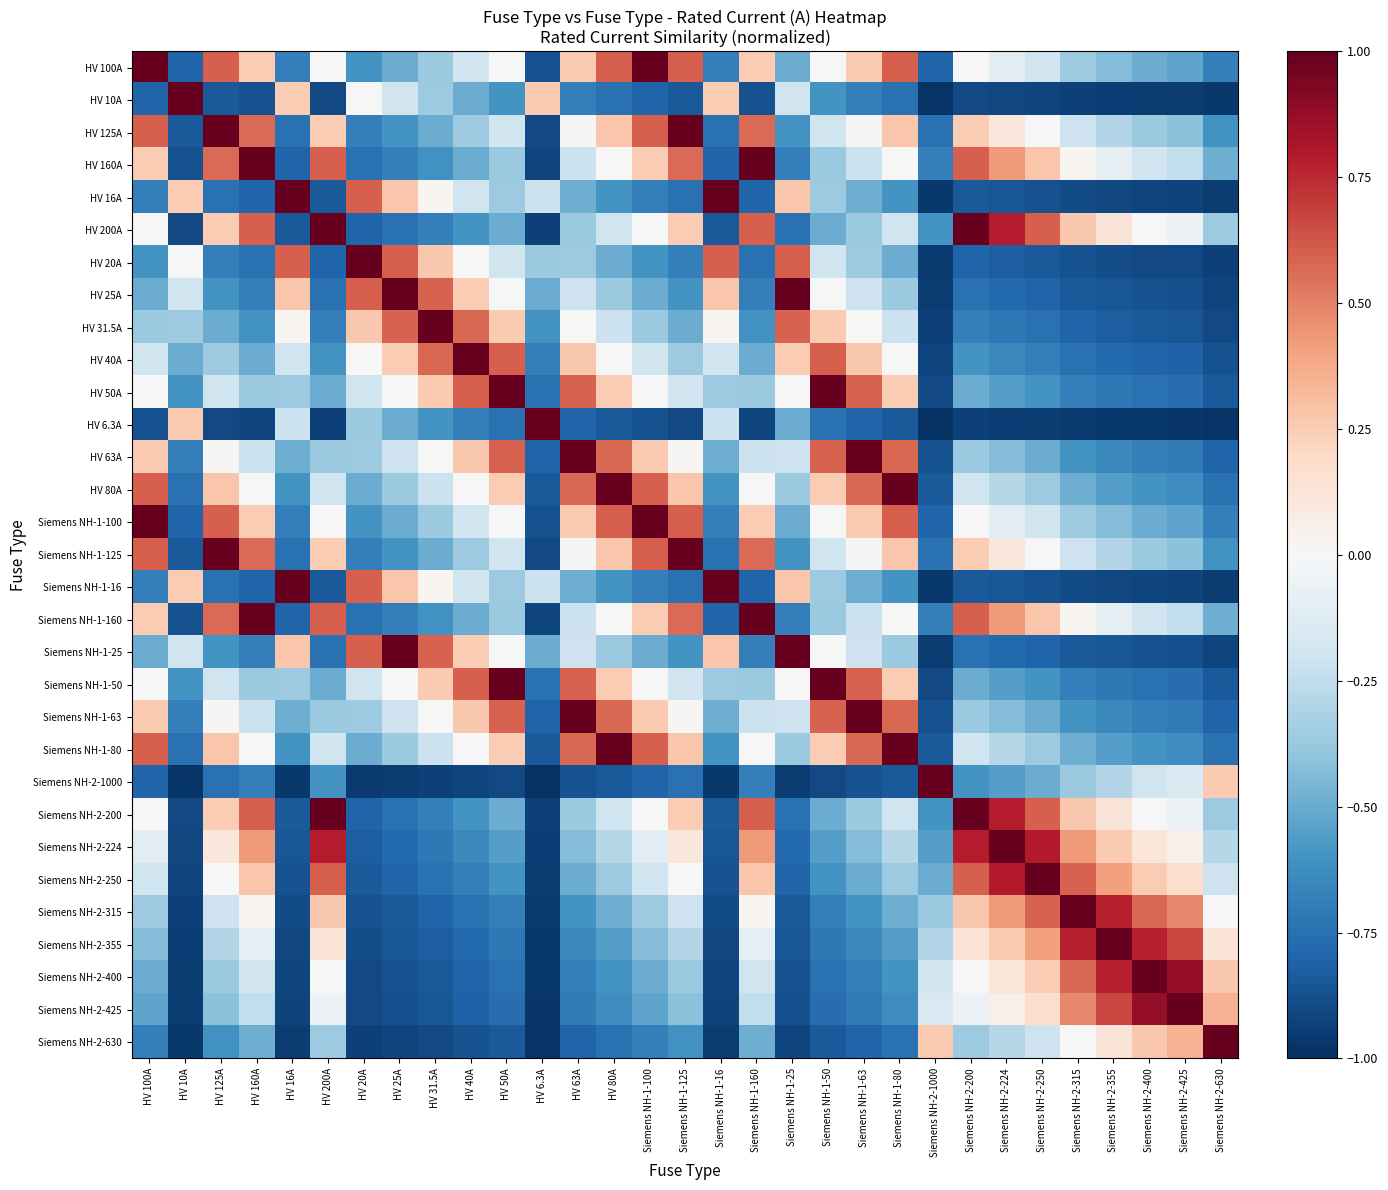

Reading right to left, transcribe all the data shown in this chart.

HV 100A: Siemens NH-2-630=-0.7	Siemens NH-2-425=-0.5	Siemens NH-2-400=-0.5	Siemens NH-2-355=-0.4	Siemens NH-2-315=-0.4	Siemens NH-2-250=-0.2	Siemens NH-2-224=-0.1	Siemens NH-2-200=0.0	Siemens NH-2-1000=-0.8	Siemens NH-1-80=0.6	Siemens NH-1-63=0.3	Siemens NH-1-50=0.0	Siemens NH-1-25=-0.5	Siemens NH-1-160=0.2	Siemens NH-1-16=-0.7	Siemens NH-1-125=0.6	Siemens NH-1-100=1.0	HV 80A=0.6	HV 63A=0.3	HV 6.3A=-0.9	HV 50A=0.0	HV 40A=-0.2	HV 31.5A=-0.4	HV 25A=-0.5	HV 20A=-0.6	HV 200A=0.0	HV 16A=-0.7	HV 160A=0.2	HV 125A=0.6	HV 10A=-0.8	HV 100A=1.0
HV 10A: Siemens NH-2-630=-1.0	Siemens NH-2-425=-1.0	Siemens NH-2-400=-0.9	Siemens NH-2-355=-0.9	Siemens NH-2-315=-0.9	Siemens NH-2-250=-0.9	Siemens NH-2-224=-0.9	Siemens NH-2-200=-0.9	Siemens NH-2-1000=-1.0	Siemens NH-1-80=-0.8	Siemens NH-1-63=-0.7	Siemens NH-1-50=-0.6	Siemens NH-1-25=-0.2	Siemens NH-1-160=-0.9	Siemens NH-1-16=0.2	Siemens NH-1-125=-0.8	Siemens NH-1-100=-0.8	HV 80A=-0.8	HV 63A=-0.7	HV 6.3A=0.3	HV 50A=-0.6	HV 40A=-0.5	HV 31.5A=-0.4	HV 25A=-0.2	HV 20A=0.0	HV 200A=-0.9	HV 16A=0.2	HV 160A=-0.9	HV 125A=-0.8	HV 10A=1.0	HV 100A=-0.8
HV 125A: Siemens NH-2-630=-0.6	Siemens NH-2-425=-0.4	Siemens NH-2-400=-0.4	Siemens NH-2-355=-0.3	Siemens NH-2-315=-0.2	Siemens NH-2-250=0.0	Siemens NH-2-224=0.1	Siemens NH-2-200=0.2	Siemens NH-2-1000=-0.8	Siemens NH-1-80=0.3	Siemens NH-1-63=0.0	Siemens NH-1-50=-0.2	Siemens NH-1-25=-0.6	Siemens NH-1-160=0.6	Siemens NH-1-16=-0.7	Siemens NH-1-125=1.0	Siemens NH-1-100=0.6	HV 80A=0.3	HV 63A=0.0	HV 6.3A=-0.9	HV 50A=-0.2	HV 40A=-0.4	HV 31.5A=-0.5	HV 25A=-0.6	HV 20A=-0.7	HV 200A=0.2	HV 16A=-0.7	HV 160A=0.6	HV 125A=1.0	HV 10A=-0.8	HV 100A=0.6
HV 160A: Siemens NH-2-630=-0.5	Siemens NH-2-425=-0.2	Siemens NH-2-400=-0.2	Siemens NH-2-355=-0.1	Siemens NH-2-315=0.0	Siemens NH-2-250=0.3	Siemens NH-2-224=0.4	Siemens NH-2-200=0.6	Siemens NH-2-1000=-0.7	Siemens NH-1-80=0.0	Siemens NH-1-63=-0.2	Siemens NH-1-50=-0.4	Siemens NH-1-25=-0.7	Siemens NH-1-160=1.0	Siemens NH-1-16=-0.8	Siemens NH-1-125=0.6	Siemens NH-1-100=0.2	HV 80A=0.0	HV 63A=-0.2	HV 6.3A=-0.9	HV 50A=-0.4	HV 40A=-0.5	HV 31.5A=-0.6	HV 25A=-0.7	HV 20A=-0.8	HV 200A=0.6	HV 16A=-0.8	HV 160A=1.0	HV 125A=0.6	HV 10A=-0.9	HV 100A=0.2
HV 16A: Siemens NH-2-630=-0.9	Siemens NH-2-425=-0.9	Siemens NH-2-400=-0.9	Siemens NH-2-355=-0.9	Siemens NH-2-315=-0.9	Siemens NH-2-250=-0.9	Siemens NH-2-224=-0.9	Siemens NH-2-200=-0.8	Siemens NH-2-1000=-1.0	Siemens NH-1-80=-0.6	Siemens NH-1-63=-0.5	Siemens NH-1-50=-0.4	Siemens NH-1-25=0.3	Siemens NH-1-160=-0.8	Siemens NH-1-16=1.0	Siemens NH-1-125=-0.7	Siemens NH-1-100=-0.7	HV 80A=-0.6	HV 63A=-0.5	HV 6.3A=-0.2	HV 50A=-0.4	HV 40A=-0.2	HV 31.5A=0.0	HV 25A=0.3	HV 20A=0.6	HV 200A=-0.8	HV 16A=1.0	HV 160A=-0.8	HV 125A=-0.7	HV 10A=0.2	HV 100A=-0.7
HV 200A: Siemens NH-2-630=-0.4	Siemens NH-2-425=-0.1	Siemens NH-2-400=0.0	Siemens NH-2-355=0.1	Siemens NH-2-315=0.3	Siemens NH-2-250=0.6	Siemens NH-2-224=0.8	Siemens NH-2-200=1.0	Siemens NH-2-1000=-0.6	Siemens NH-1-80=-0.2	Siemens NH-1-63=-0.4	Siemens NH-1-50=-0.5	Siemens NH-1-25=-0.8	Siemens NH-1-160=0.6	Siemens NH-1-16=-0.8	Siemens NH-1-125=0.2	Siemens NH-1-100=0.0	HV 80A=-0.2	HV 63A=-0.4	HV 6.3A=-0.9	HV 50A=-0.5	HV 40A=-0.6	HV 31.5A=-0.7	HV 25A=-0.8	HV 20A=-0.8	HV 200A=1.0	HV 16A=-0.8	HV 160A=0.6	HV 125A=0.2	HV 10A=-0.9	HV 100A=0.0
HV 20A: Siemens NH-2-630=-0.9	Siemens NH-2-425=-0.9	Siemens NH-2-400=-0.9	Siemens NH-2-355=-0.9	Siemens NH-2-315=-0.9	Siemens NH-2-250=-0.8	Siemens NH-2-224=-0.8	Siemens NH-2-200=-0.8	Siemens NH-2-1000=-1.0	Siemens NH-1-80=-0.5	Siemens NH-1-63=-0.4	Siemens NH-1-50=-0.2	Siemens NH-1-25=0.6	Siemens NH-1-160=-0.8	Siemens NH-1-16=0.6	Siemens NH-1-125=-0.7	Siemens NH-1-100=-0.6	HV 80A=-0.5	HV 63A=-0.4	HV 6.3A=-0.4	HV 50A=-0.2	HV 40A=0.0	HV 31.5A=0.3	HV 25A=0.6	HV 20A=1.0	HV 200A=-0.8	HV 16A=0.6	HV 160A=-0.8	HV 125A=-0.7	HV 10A=0.0	HV 100A=-0.6
HV 25A: Siemens NH-2-630=-0.9	Siemens NH-2-425=-0.9	Siemens NH-2-400=-0.9	Siemens NH-2-355=-0.9	Siemens NH-2-315=-0.8	Siemens NH-2-250=-0.8	Siemens NH-2-224=-0.8	Siemens NH-2-200=-0.8	Siemens NH-2-1000=-0.9	Siemens NH-1-80=-0.4	Siemens NH-1-63=-0.2	Siemens NH-1-50=0.0	Siemens NH-1-25=1.0	Siemens NH-1-160=-0.7	Siemens NH-1-16=0.3	Siemens NH-1-125=-0.6	Siemens NH-1-100=-0.5	HV 80A=-0.4	HV 63A=-0.2	HV 6.3A=-0.5	HV 50A=0.0	HV 40A=0.2	HV 31.5A=0.6	HV 25A=1.0	HV 20A=0.6	HV 200A=-0.8	HV 16A=0.3	HV 160A=-0.7	HV 125A=-0.6	HV 10A=-0.2	HV 100A=-0.5
HV 31.5A: Siemens NH-2-630=-0.9	Siemens NH-2-425=-0.9	Siemens NH-2-400=-0.8	Siemens NH-2-355=-0.8	Siemens NH-2-315=-0.8	Siemens NH-2-250=-0.7	Siemens NH-2-224=-0.7	Siemens NH-2-200=-0.7	Siemens NH-2-1000=-0.9	Siemens NH-1-80=-0.2	Siemens NH-1-63=0.0	Siemens NH-1-50=0.3	Siemens NH-1-25=0.6	Siemens NH-1-160=-0.6	Siemens NH-1-16=0.0	Siemens NH-1-125=-0.5	Siemens NH-1-100=-0.4	HV 80A=-0.2	HV 63A=0.0	HV 6.3A=-0.6	HV 50A=0.3	HV 40A=0.6	HV 31.5A=1.0	HV 25A=0.6	HV 20A=0.3	HV 200A=-0.7	HV 16A=0.0	HV 160A=-0.6	HV 125A=-0.5	HV 10A=-0.4	HV 100A=-0.4
HV 40A: Siemens NH-2-630=-0.9	Siemens NH-2-425=-0.8	Siemens NH-2-400=-0.8	Siemens NH-2-355=-0.8	Siemens NH-2-315=-0.7	Siemens NH-2-250=-0.7	Siemens NH-2-224=-0.6	Siemens NH-2-200=-0.6	Siemens NH-2-1000=-0.9	Siemens NH-1-80=0.0	Siemens NH-1-63=0.3	Siemens NH-1-50=0.6	Siemens NH-1-25=0.2	Siemens NH-1-160=-0.5	Siemens NH-1-16=-0.2	Siemens NH-1-125=-0.4	Siemens NH-1-100=-0.2	HV 80A=0.0	HV 63A=0.3	HV 6.3A=-0.7	HV 50A=0.6	HV 40A=1.0	HV 31.5A=0.6	HV 25A=0.2	HV 20A=0.0	HV 200A=-0.6	HV 16A=-0.2	HV 160A=-0.5	HV 125A=-0.4	HV 10A=-0.5	HV 100A=-0.2
HV 50A: Siemens NH-2-630=-0.8	Siemens NH-2-425=-0.8	Siemens NH-2-400=-0.8	Siemens NH-2-355=-0.7	Siemens NH-2-315=-0.7	Siemens NH-2-250=-0.6	Siemens NH-2-224=-0.6	Siemens NH-2-200=-0.5	Siemens NH-2-1000=-0.9	Siemens NH-1-80=0.2	Siemens NH-1-63=0.6	Siemens NH-1-50=1.0	Siemens NH-1-25=0.0	Siemens NH-1-160=-0.4	Siemens NH-1-16=-0.4	Siemens NH-1-125=-0.2	Siemens NH-1-100=0.0	HV 80A=0.2	HV 63A=0.6	HV 6.3A=-0.7	HV 50A=1.0	HV 40A=0.6	HV 31.5A=0.3	HV 25A=0.0	HV 20A=-0.2	HV 200A=-0.5	HV 16A=-0.4	HV 160A=-0.4	HV 125A=-0.2	HV 10A=-0.6	HV 100A=0.0
HV 6.3A: Siemens NH-2-630=-1.0	Siemens NH-2-425=-1.0	Siemens NH-2-400=-1.0	Siemens NH-2-355=-1.0	Siemens NH-2-315=-1.0	Siemens NH-2-250=-0.9	Siemens NH-2-224=-0.9	Siemens NH-2-200=-0.9	Siemens NH-2-1000=-1.0	Siemens NH-1-80=-0.8	Siemens NH-1-63=-0.8	Siemens NH-1-50=-0.7	Siemens NH-1-25=-0.5	Siemens NH-1-160=-0.9	Siemens NH-1-16=-0.2	Siemens NH-1-125=-0.9	Siemens NH-1-100=-0.9	HV 80A=-0.8	HV 63A=-0.8	HV 6.3A=1.0	HV 50A=-0.7	HV 40A=-0.7	HV 31.5A=-0.6	HV 25A=-0.5	HV 20A=-0.4	HV 200A=-0.9	HV 16A=-0.2	HV 160A=-0.9	HV 125A=-0.9	HV 10A=0.3	HV 100A=-0.9
HV 63A: Siemens NH-2-630=-0.8	Siemens NH-2-425=-0.7	Siemens NH-2-400=-0.7	Siemens NH-2-355=-0.6	Siemens NH-2-315=-0.6	Siemens NH-2-250=-0.5	Siemens NH-2-224=-0.4	Siemens NH-2-200=-0.4	Siemens NH-2-1000=-0.9	Siemens NH-1-80=0.6	Siemens NH-1-63=1.0	Siemens NH-1-50=0.6	Siemens NH-1-25=-0.2	Siemens NH-1-160=-0.2	Siemens NH-1-16=-0.5	Siemens NH-1-125=0.0	Siemens NH-1-100=0.3	HV 80A=0.6	HV 63A=1.0	HV 6.3A=-0.8	HV 50A=0.6	HV 40A=0.3	HV 31.5A=0.0	HV 25A=-0.2	HV 20A=-0.4	HV 200A=-0.4	HV 16A=-0.5	HV 160A=-0.2	HV 125A=0.0	HV 10A=-0.7	HV 100A=0.3
HV 80A: Siemens NH-2-630=-0.7	Siemens NH-2-425=-0.6	Siemens NH-2-400=-0.6	Siemens NH-2-355=-0.5	Siemens NH-2-315=-0.5	Siemens NH-2-250=-0.4	Siemens NH-2-224=-0.3	Siemens NH-2-200=-0.2	Siemens NH-2-1000=-0.8	Siemens NH-1-80=1.0	Siemens NH-1-63=0.6	Siemens NH-1-50=0.2	Siemens NH-1-25=-0.4	Siemens NH-1-160=0.0	Siemens NH-1-16=-0.6	Siemens NH-1-125=0.3	Siemens NH-1-100=0.6	HV 80A=1.0	HV 63A=0.6	HV 6.3A=-0.8	HV 50A=0.2	HV 40A=0.0	HV 31.5A=-0.2	HV 25A=-0.4	HV 20A=-0.5	HV 200A=-0.2	HV 16A=-0.6	HV 160A=0.0	HV 125A=0.3	HV 10A=-0.8	HV 100A=0.6
Siemens NH-1-100: Siemens NH-2-630=-0.7	Siemens NH-2-425=-0.5	Siemens NH-2-400=-0.5	Siemens NH-2-355=-0.4	Siemens NH-2-315=-0.4	Siemens NH-2-250=-0.2	Siemens NH-2-224=-0.1	Siemens NH-2-200=0.0	Siemens NH-2-1000=-0.8	Siemens NH-1-80=0.6	Siemens NH-1-63=0.3	Siemens NH-1-50=0.0	Siemens NH-1-25=-0.5	Siemens NH-1-160=0.2	Siemens NH-1-16=-0.7	Siemens NH-1-125=0.6	Siemens NH-1-100=1.0	HV 80A=0.6	HV 63A=0.3	HV 6.3A=-0.9	HV 50A=0.0	HV 40A=-0.2	HV 31.5A=-0.4	HV 25A=-0.5	HV 20A=-0.6	HV 200A=0.0	HV 16A=-0.7	HV 160A=0.2	HV 125A=0.6	HV 10A=-0.8	HV 100A=1.0
Siemens NH-1-125: Siemens NH-2-630=-0.6	Siemens NH-2-425=-0.4	Siemens NH-2-400=-0.4	Siemens NH-2-355=-0.3	Siemens NH-2-315=-0.2	Siemens NH-2-250=0.0	Siemens NH-2-224=0.1	Siemens NH-2-200=0.2	Siemens NH-2-1000=-0.8	Siemens NH-1-80=0.3	Siemens NH-1-63=0.0	Siemens NH-1-50=-0.2	Siemens NH-1-25=-0.6	Siemens NH-1-160=0.6	Siemens NH-1-16=-0.7	Siemens NH-1-125=1.0	Siemens NH-1-100=0.6	HV 80A=0.3	HV 63A=0.0	HV 6.3A=-0.9	HV 50A=-0.2	HV 40A=-0.4	HV 31.5A=-0.5	HV 25A=-0.6	HV 20A=-0.7	HV 200A=0.2	HV 16A=-0.7	HV 160A=0.6	HV 125A=1.0	HV 10A=-0.8	HV 100A=0.6
Siemens NH-1-16: Siemens NH-2-630=-0.9	Siemens NH-2-425=-0.9	Siemens NH-2-400=-0.9	Siemens NH-2-355=-0.9	Siemens NH-2-315=-0.9	Siemens NH-2-250=-0.9	Siemens NH-2-224=-0.9	Siemens NH-2-200=-0.8	Siemens NH-2-1000=-1.0	Siemens NH-1-80=-0.6	Siemens NH-1-63=-0.5	Siemens NH-1-50=-0.4	Siemens NH-1-25=0.3	Siemens NH-1-160=-0.8	Siemens NH-1-16=1.0	Siemens NH-1-125=-0.7	Siemens NH-1-100=-0.7	HV 80A=-0.6	HV 63A=-0.5	HV 6.3A=-0.2	HV 50A=-0.4	HV 40A=-0.2	HV 31.5A=0.0	HV 25A=0.3	HV 20A=0.6	HV 200A=-0.8	HV 16A=1.0	HV 160A=-0.8	HV 125A=-0.7	HV 10A=0.2	HV 100A=-0.7
Siemens NH-1-160: Siemens NH-2-630=-0.5	Siemens NH-2-425=-0.2	Siemens NH-2-400=-0.2	Siemens NH-2-355=-0.1	Siemens NH-2-315=0.0	Siemens NH-2-250=0.3	Siemens NH-2-224=0.4	Siemens NH-2-200=0.6	Siemens NH-2-1000=-0.7	Siemens NH-1-80=0.0	Siemens NH-1-63=-0.2	Siemens NH-1-50=-0.4	Siemens NH-1-25=-0.7	Siemens NH-1-160=1.0	Siemens NH-1-16=-0.8	Siemens NH-1-125=0.6	Siemens NH-1-100=0.2	HV 80A=0.0	HV 63A=-0.2	HV 6.3A=-0.9	HV 50A=-0.4	HV 40A=-0.5	HV 31.5A=-0.6	HV 25A=-0.7	HV 20A=-0.8	HV 200A=0.6	HV 16A=-0.8	HV 160A=1.0	HV 125A=0.6	HV 10A=-0.9	HV 100A=0.2
Siemens NH-1-25: Siemens NH-2-630=-0.9	Siemens NH-2-425=-0.9	Siemens NH-2-400=-0.9	Siemens NH-2-355=-0.9	Siemens NH-2-315=-0.8	Siemens NH-2-250=-0.8	Siemens NH-2-224=-0.8	Siemens NH-2-200=-0.8	Siemens NH-2-1000=-0.9	Siemens NH-1-80=-0.4	Siemens NH-1-63=-0.2	Siemens NH-1-50=0.0	Siemens NH-1-25=1.0	Siemens NH-1-160=-0.7	Siemens NH-1-16=0.3	Siemens NH-1-125=-0.6	Siemens NH-1-100=-0.5	HV 80A=-0.4	HV 63A=-0.2	HV 6.3A=-0.5	HV 50A=0.0	HV 40A=0.2	HV 31.5A=0.6	HV 25A=1.0	HV 20A=0.6	HV 200A=-0.8	HV 16A=0.3	HV 160A=-0.7	HV 125A=-0.6	HV 10A=-0.2	HV 100A=-0.5
Siemens NH-1-50: Siemens NH-2-630=-0.8	Siemens NH-2-425=-0.8	Siemens NH-2-400=-0.8	Siemens NH-2-355=-0.7	Siemens NH-2-315=-0.7	Siemens NH-2-250=-0.6	Siemens NH-2-224=-0.6	Siemens NH-2-200=-0.5	Siemens NH-2-1000=-0.9	Siemens NH-1-80=0.2	Siemens NH-1-63=0.6	Siemens NH-1-50=1.0	Siemens NH-1-25=0.0	Siemens NH-1-160=-0.4	Siemens NH-1-16=-0.4	Siemens NH-1-125=-0.2	Siemens NH-1-100=0.0	HV 80A=0.2	HV 63A=0.6	HV 6.3A=-0.7	HV 50A=1.0	HV 40A=0.6	HV 31.5A=0.3	HV 25A=0.0	HV 20A=-0.2	HV 200A=-0.5	HV 16A=-0.4	HV 160A=-0.4	HV 125A=-0.2	HV 10A=-0.6	HV 100A=0.0
Siemens NH-1-63: Siemens NH-2-630=-0.8	Siemens NH-2-425=-0.7	Siemens NH-2-400=-0.7	Siemens NH-2-355=-0.6	Siemens NH-2-315=-0.6	Siemens NH-2-250=-0.5	Siemens NH-2-224=-0.4	Siemens NH-2-200=-0.4	Siemens NH-2-1000=-0.9	Siemens NH-1-80=0.6	Siemens NH-1-63=1.0	Siemens NH-1-50=0.6	Siemens NH-1-25=-0.2	Siemens NH-1-160=-0.2	Siemens NH-1-16=-0.5	Siemens NH-1-125=0.0	Siemens NH-1-100=0.3	HV 80A=0.6	HV 63A=1.0	HV 6.3A=-0.8	HV 50A=0.6	HV 40A=0.3	HV 31.5A=0.0	HV 25A=-0.2	HV 20A=-0.4	HV 200A=-0.4	HV 16A=-0.5	HV 160A=-0.2	HV 125A=0.0	HV 10A=-0.7	HV 100A=0.3
Siemens NH-1-80: Siemens NH-2-630=-0.7	Siemens NH-2-425=-0.6	Siemens NH-2-400=-0.6	Siemens NH-2-355=-0.5	Siemens NH-2-315=-0.5	Siemens NH-2-250=-0.4	Siemens NH-2-224=-0.3	Siemens NH-2-200=-0.2	Siemens NH-2-1000=-0.8	Siemens NH-1-80=1.0	Siemens NH-1-63=0.6	Siemens NH-1-50=0.2	Siemens NH-1-25=-0.4	Siemens NH-1-160=0.0	Siemens NH-1-16=-0.6	Siemens NH-1-125=0.3	Siemens NH-1-100=0.6	HV 80A=1.0	HV 63A=0.6	HV 6.3A=-0.8	HV 50A=0.2	HV 40A=0.0	HV 31.5A=-0.2	HV 25A=-0.4	HV 20A=-0.5	HV 200A=-0.2	HV 16A=-0.6	HV 160A=0.0	HV 125A=0.3	HV 10A=-0.8	HV 100A=0.6
Siemens NH-2-1000: Siemens NH-2-630=0.3	Siemens NH-2-425=-0.2	Siemens NH-2-400=-0.2	Siemens NH-2-355=-0.3	Siemens NH-2-315=-0.4	Siemens NH-2-250=-0.5	Siemens NH-2-224=-0.6	Siemens NH-2-200=-0.6	Siemens NH-2-1000=1.0	Siemens NH-1-80=-0.8	Siemens NH-1-63=-0.9	Siemens NH-1-50=-0.9	Siemens NH-1-25=-0.9	Siemens NH-1-160=-0.7	Siemens NH-1-16=-1.0	Siemens NH-1-125=-0.8	Siemens NH-1-100=-0.8	HV 80A=-0.8	HV 63A=-0.9	HV 6.3A=-1.0	HV 50A=-0.9	HV 40A=-0.9	HV 31.5A=-0.9	HV 25A=-0.9	HV 20A=-1.0	HV 200A=-0.6	HV 16A=-1.0	HV 160A=-0.7	HV 125A=-0.8	HV 10A=-1.0	HV 100A=-0.8
Siemens NH-2-200: Siemens NH-2-630=-0.4	Siemens NH-2-425=-0.1	Siemens NH-2-400=0.0	Siemens NH-2-355=0.1	Siemens NH-2-315=0.3	Siemens NH-2-250=0.6	Siemens NH-2-224=0.8	Siemens NH-2-200=1.0	Siemens NH-2-1000=-0.6	Siemens NH-1-80=-0.2	Siemens NH-1-63=-0.4	Siemens NH-1-50=-0.5	Siemens NH-1-25=-0.8	Siemens NH-1-160=0.6	Siemens NH-1-16=-0.8	Siemens NH-1-125=0.2	Siemens NH-1-100=0.0	HV 80A=-0.2	HV 63A=-0.4	HV 6.3A=-0.9	HV 50A=-0.5	HV 40A=-0.6	HV 31.5A=-0.7	HV 25A=-0.8	HV 20A=-0.8	HV 200A=1.0	HV 16A=-0.8	HV 160A=0.6	HV 125A=0.2	HV 10A=-0.9	HV 100A=0.0
Siemens NH-2-224: Siemens NH-2-630=-0.3	Siemens NH-2-425=0.1	Siemens NH-2-400=0.1	Siemens NH-2-355=0.3	Siemens NH-2-315=0.4	Siemens NH-2-250=0.8	Siemens NH-2-224=1.0	Siemens NH-2-200=0.8	Siemens NH-2-1000=-0.6	Siemens NH-1-80=-0.3	Siemens NH-1-63=-0.4	Siemens NH-1-50=-0.6	Siemens NH-1-25=-0.8	Siemens NH-1-160=0.4	Siemens NH-1-16=-0.9	Siemens NH-1-125=0.1	Siemens NH-1-100=-0.1	HV 80A=-0.3	HV 63A=-0.4	HV 6.3A=-0.9	HV 50A=-0.6	HV 40A=-0.6	HV 31.5A=-0.7	HV 25A=-0.8	HV 20A=-0.8	HV 200A=0.8	HV 16A=-0.9	HV 160A=0.4	HV 125A=0.1	HV 10A=-0.9	HV 100A=-0.1
Siemens NH-2-250: Siemens NH-2-630=-0.2	Siemens NH-2-425=0.2	Siemens NH-2-400=0.2	Siemens NH-2-355=0.4	Siemens NH-2-315=0.6	Siemens NH-2-250=1.0	Siemens NH-2-224=0.8	Siemens NH-2-200=0.6	Siemens NH-2-1000=-0.5	Siemens NH-1-80=-0.4	Siemens NH-1-63=-0.5	Siemens NH-1-50=-0.6	Siemens NH-1-25=-0.8	Siemens NH-1-160=0.3	Siemens NH-1-16=-0.9	Siemens NH-1-125=0.0	Siemens NH-1-100=-0.2	HV 80A=-0.4	HV 63A=-0.5	HV 6.3A=-0.9	HV 50A=-0.6	HV 40A=-0.7	HV 31.5A=-0.7	HV 25A=-0.8	HV 20A=-0.8	HV 200A=0.6	HV 16A=-0.9	HV 160A=0.3	HV 125A=0.0	HV 10A=-0.9	HV 100A=-0.2
Siemens NH-2-315: Siemens NH-2-630=0.0	Siemens NH-2-425=0.5	Siemens NH-2-400=0.6	Siemens NH-2-355=0.8	Siemens NH-2-315=1.0	Siemens NH-2-250=0.6	Siemens NH-2-224=0.4	Siemens NH-2-200=0.3	Siemens NH-2-1000=-0.4	Siemens NH-1-80=-0.5	Siemens NH-1-63=-0.6	Siemens NH-1-50=-0.7	Siemens NH-1-25=-0.8	Siemens NH-1-160=0.0	Siemens NH-1-16=-0.9	Siemens NH-1-125=-0.2	Siemens NH-1-100=-0.4	HV 80A=-0.5	HV 63A=-0.6	HV 6.3A=-1.0	HV 50A=-0.7	HV 40A=-0.7	HV 31.5A=-0.8	HV 25A=-0.8	HV 20A=-0.9	HV 200A=0.3	HV 16A=-0.9	HV 160A=0.0	HV 125A=-0.2	HV 10A=-0.9	HV 100A=-0.4
Siemens NH-2-355: Siemens NH-2-630=0.1	Siemens NH-2-425=0.7	Siemens NH-2-400=0.8	Siemens NH-2-355=1.0	Siemens NH-2-315=0.8	Siemens NH-2-250=0.4	Siemens NH-2-224=0.3	Siemens NH-2-200=0.1	Siemens NH-2-1000=-0.3	Siemens NH-1-80=-0.5	Siemens NH-1-63=-0.6	Siemens NH-1-50=-0.7	Siemens NH-1-25=-0.9	Siemens NH-1-160=-0.1	Siemens NH-1-16=-0.9	Siemens NH-1-125=-0.3	Siemens NH-1-100=-0.4	HV 80A=-0.5	HV 63A=-0.6	HV 6.3A=-1.0	HV 50A=-0.7	HV 40A=-0.8	HV 31.5A=-0.8	HV 25A=-0.9	HV 20A=-0.9	HV 200A=0.1	HV 16A=-0.9	HV 160A=-0.1	HV 125A=-0.3	HV 10A=-0.9	HV 100A=-0.4
Siemens NH-2-400: Siemens NH-2-630=0.3	Siemens NH-2-425=0.9	Siemens NH-2-400=1.0	Siemens NH-2-355=0.8	Siemens NH-2-315=0.6	Siemens NH-2-250=0.2	Siemens NH-2-224=0.1	Siemens NH-2-200=0.0	Siemens NH-2-1000=-0.2	Siemens NH-1-80=-0.6	Siemens NH-1-63=-0.7	Siemens NH-1-50=-0.8	Siemens NH-1-25=-0.9	Siemens NH-1-160=-0.2	Siemens NH-1-16=-0.9	Siemens NH-1-125=-0.4	Siemens NH-1-100=-0.5	HV 80A=-0.6	HV 63A=-0.7	HV 6.3A=-1.0	HV 50A=-0.8	HV 40A=-0.8	HV 31.5A=-0.8	HV 25A=-0.9	HV 20A=-0.9	HV 200A=0.0	HV 16A=-0.9	HV 160A=-0.2	HV 125A=-0.4	HV 10A=-0.9	HV 100A=-0.5
Siemens NH-2-425: Siemens NH-2-630=0.3	Siemens NH-2-425=1.0	Siemens NH-2-400=0.9	Siemens NH-2-355=0.7	Siemens NH-2-315=0.5	Siemens NH-2-250=0.2	Siemens NH-2-224=0.1	Siemens NH-2-200=-0.1	Siemens NH-2-1000=-0.2	Siemens NH-1-80=-0.6	Siemens NH-1-63=-0.7	Siemens NH-1-50=-0.8	Siemens NH-1-25=-0.9	Siemens NH-1-160=-0.2	Siemens NH-1-16=-0.9	Siemens NH-1-125=-0.4	Siemens NH-1-100=-0.5	HV 80A=-0.6	HV 63A=-0.7	HV 6.3A=-1.0	HV 50A=-0.8	HV 40A=-0.8	HV 31.5A=-0.9	HV 25A=-0.9	HV 20A=-0.9	HV 200A=-0.1	HV 16A=-0.9	HV 160A=-0.2	HV 125A=-0.4	HV 10A=-1.0	HV 100A=-0.5
Siemens NH-2-630: Siemens NH-2-630=1.0	Siemens NH-2-425=0.3	Siemens NH-2-400=0.3	Siemens NH-2-355=0.1	Siemens NH-2-315=0.0	Siemens NH-2-250=-0.2	Siemens NH-2-224=-0.3	Siemens NH-2-200=-0.4	Siemens NH-2-1000=0.3	Siemens NH-1-80=-0.7	Siemens NH-1-63=-0.8	Siemens NH-1-50=-0.8	Siemens NH-1-25=-0.9	Siemens NH-1-160=-0.5	Siemens NH-1-16=-0.9	Siemens NH-1-125=-0.6	Siemens NH-1-100=-0.7	HV 80A=-0.7	HV 63A=-0.8	HV 6.3A=-1.0	HV 50A=-0.8	HV 40A=-0.9	HV 31.5A=-0.9	HV 25A=-0.9	HV 20A=-0.9	HV 200A=-0.4	HV 16A=-0.9	HV 160A=-0.5	HV 125A=-0.6	HV 10A=-1.0	HV 100A=-0.7